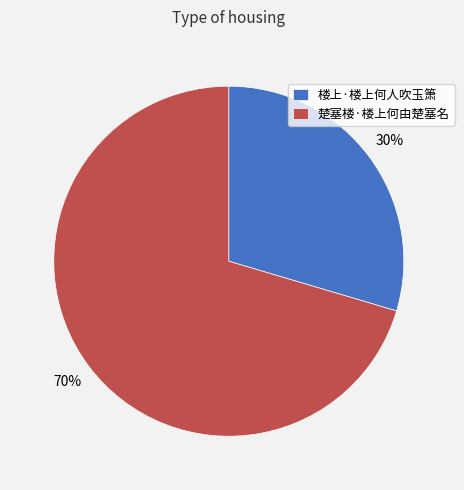

Combined, do 楼上·楼上何人吹玉箫 and 楚塞楼·楼上何由楚塞名 account for over 50%?

Yes